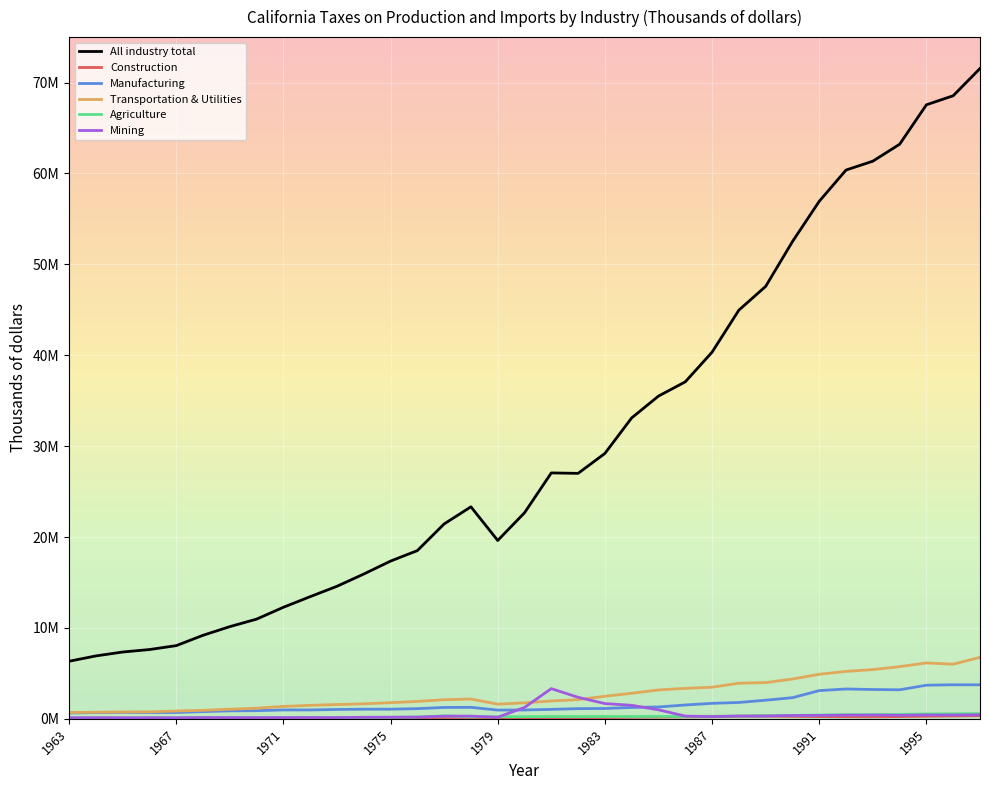

Does the chart display data point markers on the line(s)?

No